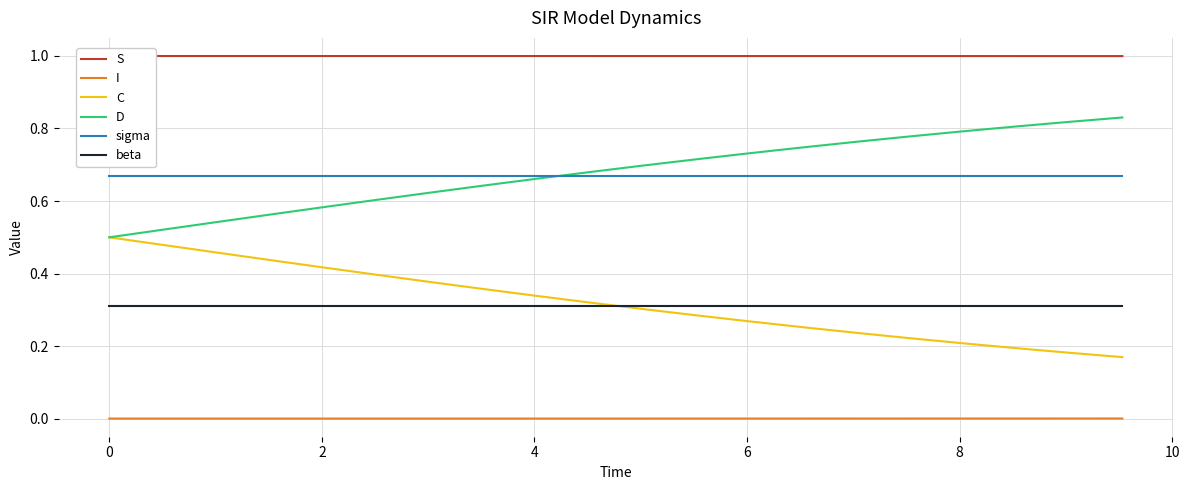

True or false: beta and D intersect in this chart.

False